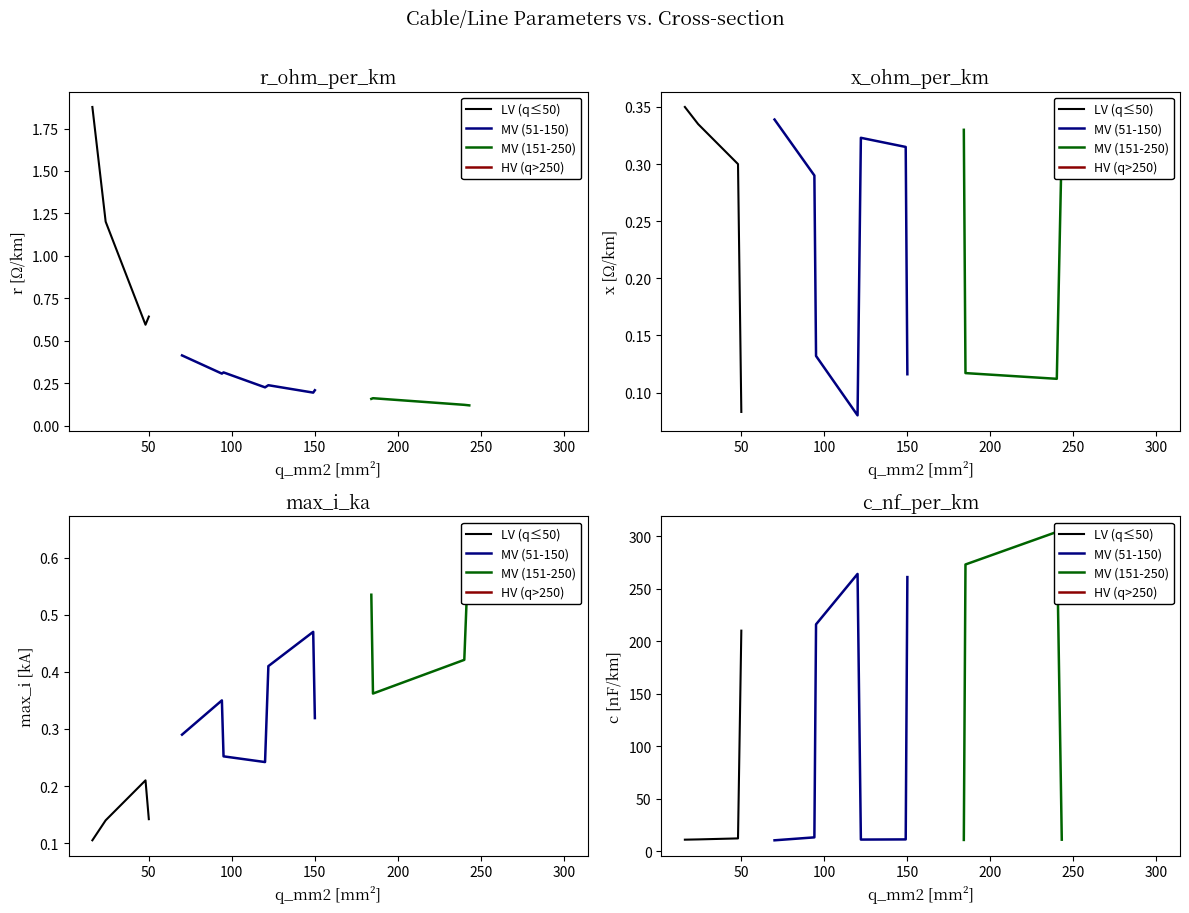

Rank the series by their maximum value, from lowest to highest.

x_ohm_per_km, max_i_ka, r_ohm_per_km, c_nf_per_km